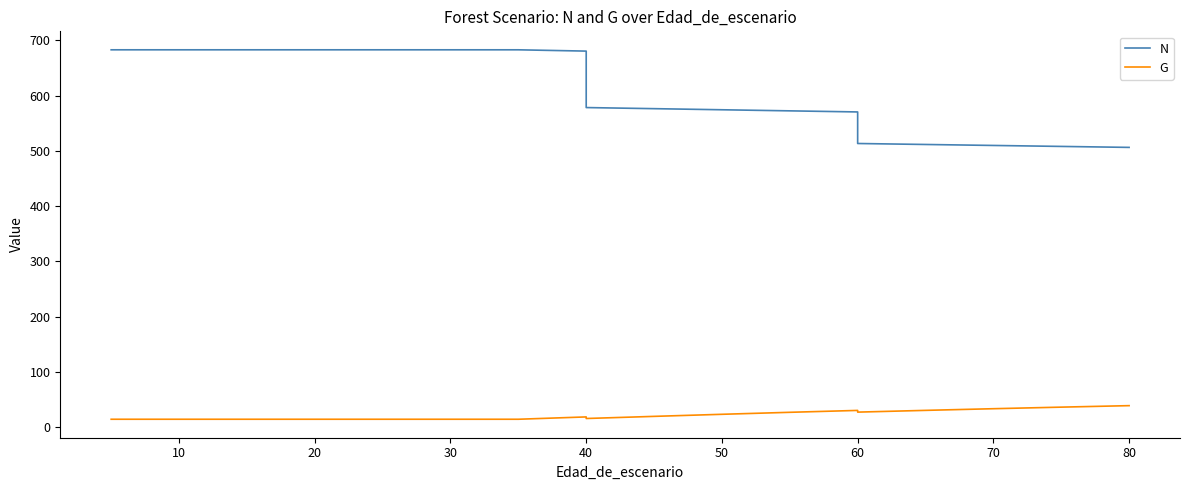

What are all the series names shown in the legend?

N, G